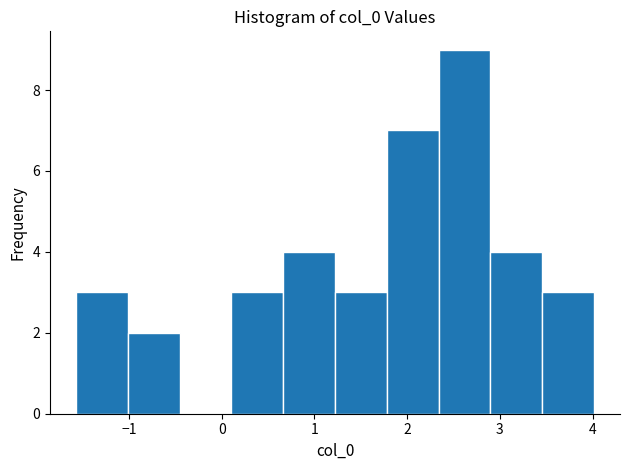

Reading left to right, list every bar in this chart as the range it spans on the x-axis followed by its height. Neither the bar edges nor the heights are printed on the chart, so give them approximately, as read against the axes.

-1.6 to -1.0: 3
-1.0 to -0.5: 2
-0.5 to 0.1: 0
0.1 to 0.7: 3
0.7 to 1.2: 4
1.2 to 1.8: 3
1.8 to 2.3: 7
2.3 to 2.9: 9
2.9 to 3.5: 4
3.5 to 4.0: 3